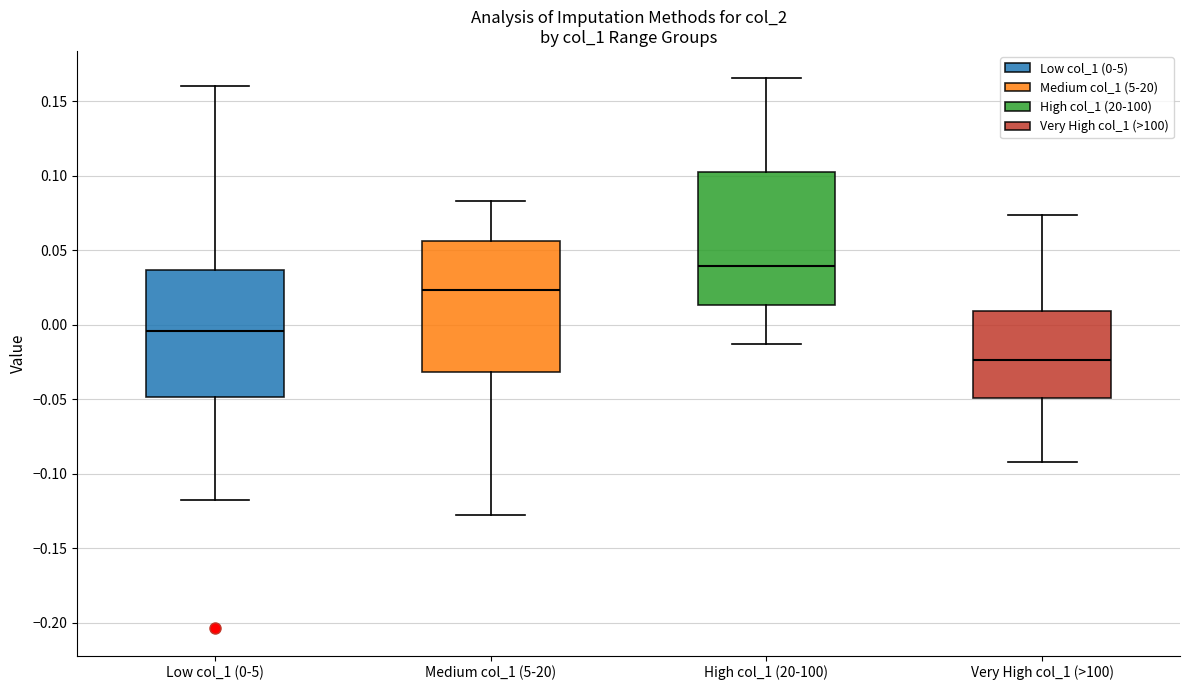

Where does the median line of the box for High col_1 (20-100) sit on the y-axis? The values are not printed on the chart, so give them approximately, as read against the axis.

0.040